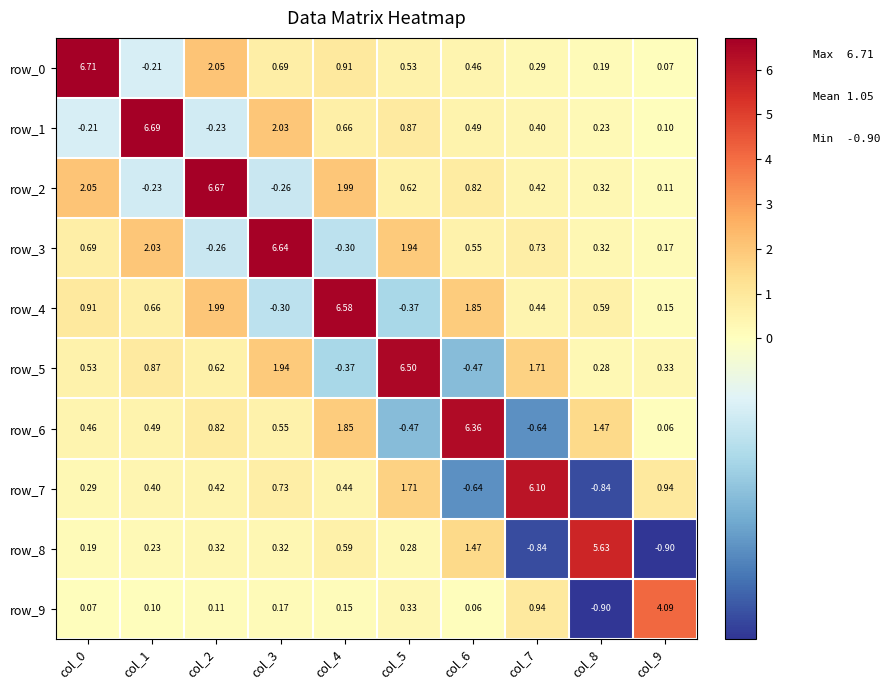

Between col_0 and col_3, which is larger?

col_0